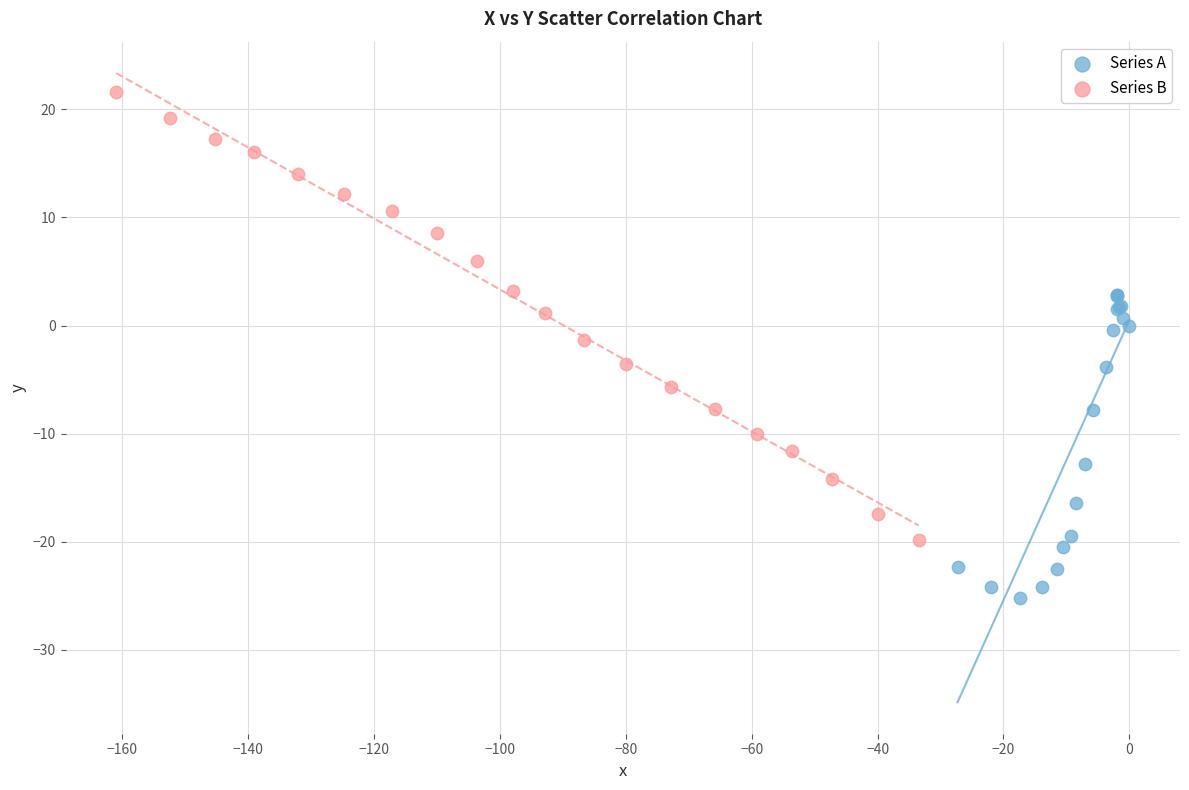

Which series contains the highest Y value?

Series B